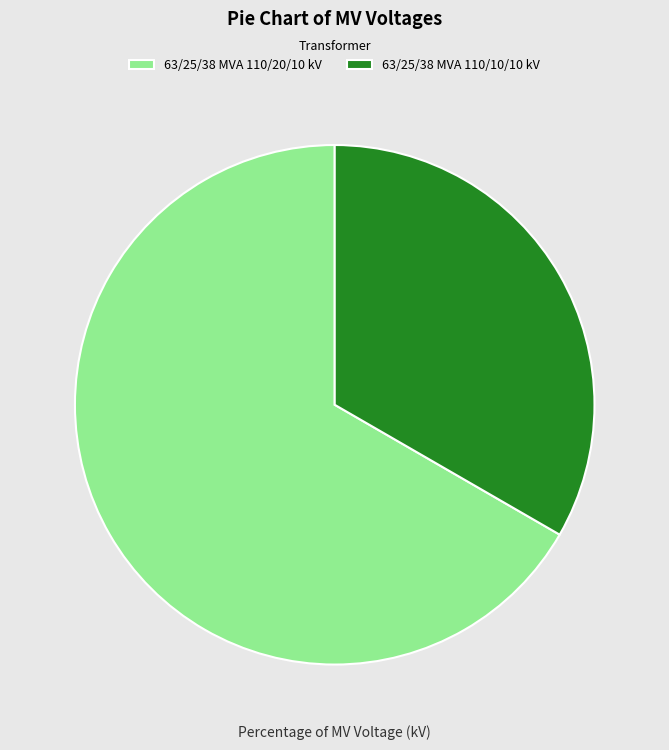

Do 63/25/38 MVA 110/10/10 kV and 63/25/38 MVA 110/20/10 kV together represent more than half of the pie?

Yes